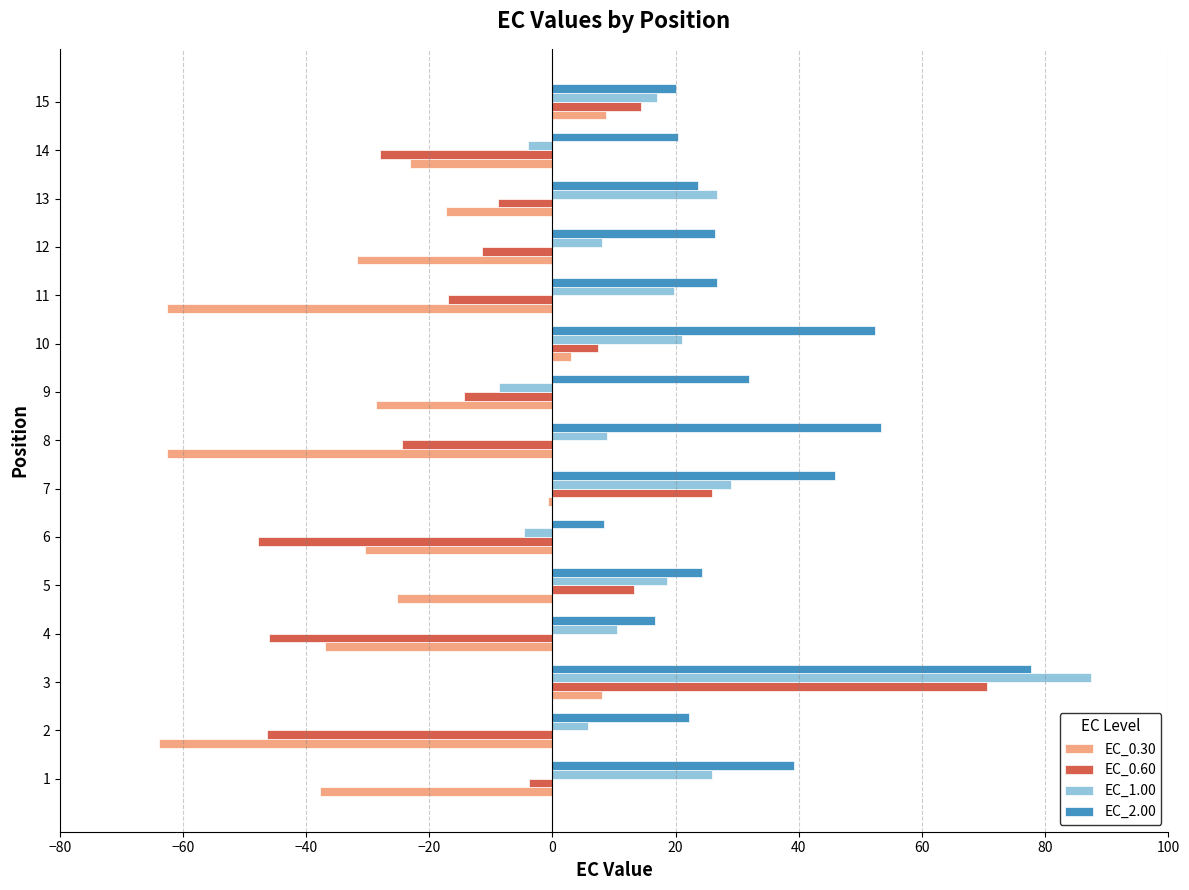

What is the spread (max minus min) of values at 12?

58.1